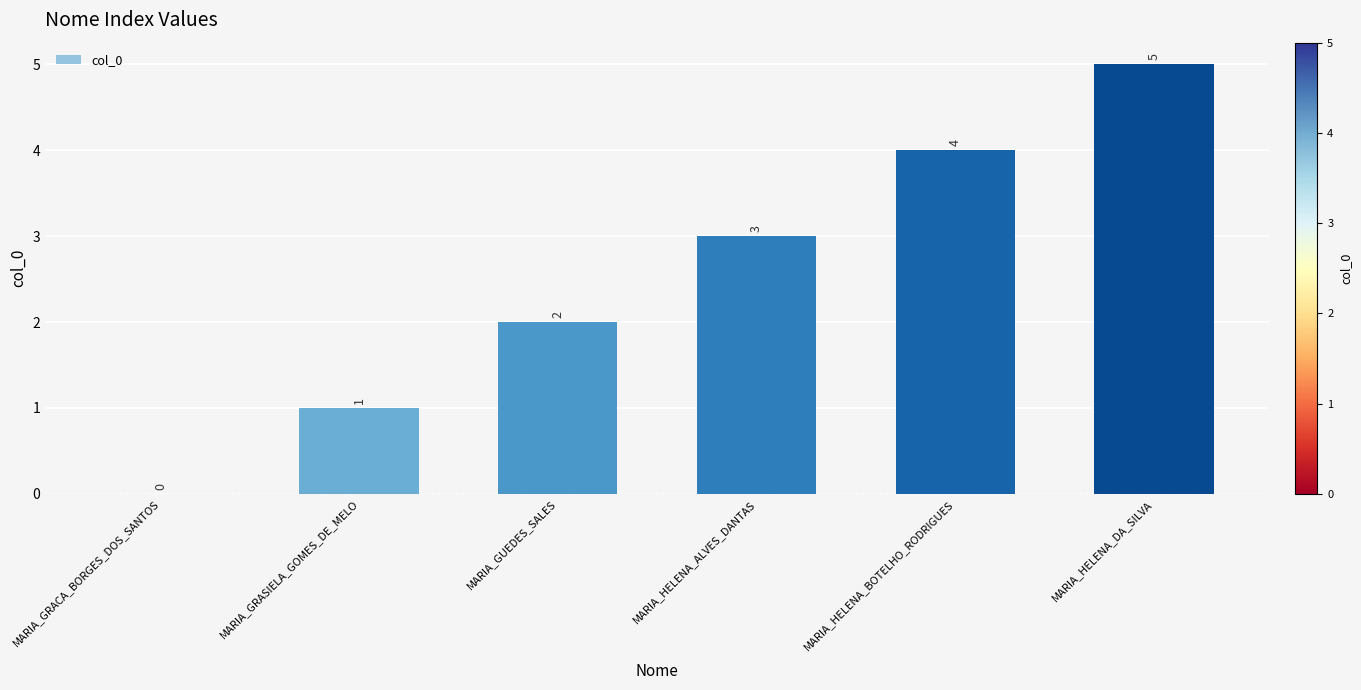

At which label is the value closest to 2?

MARIA_GUEDES_SALES